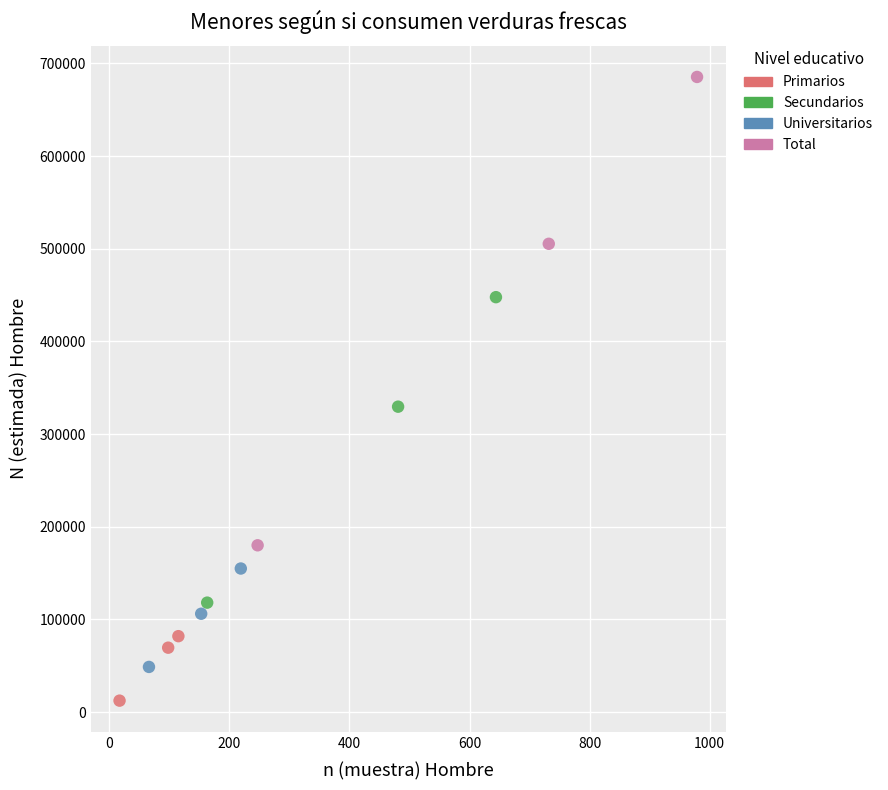

Which series has the largest Y range (max minus min)?

Total